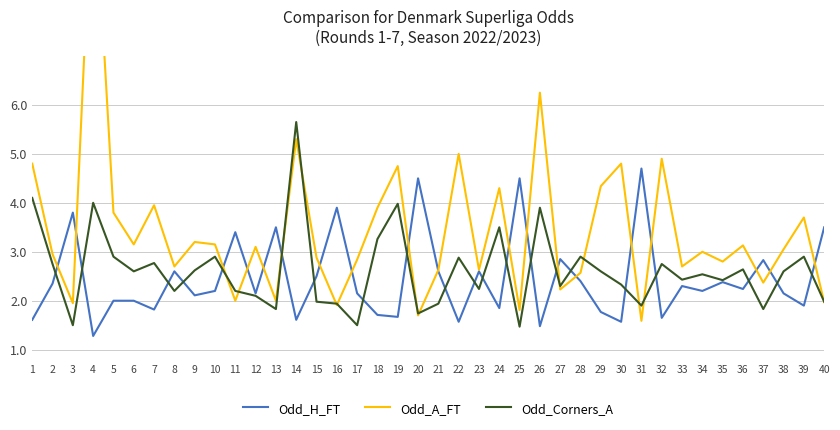

How many lines are shown in the chart?

3